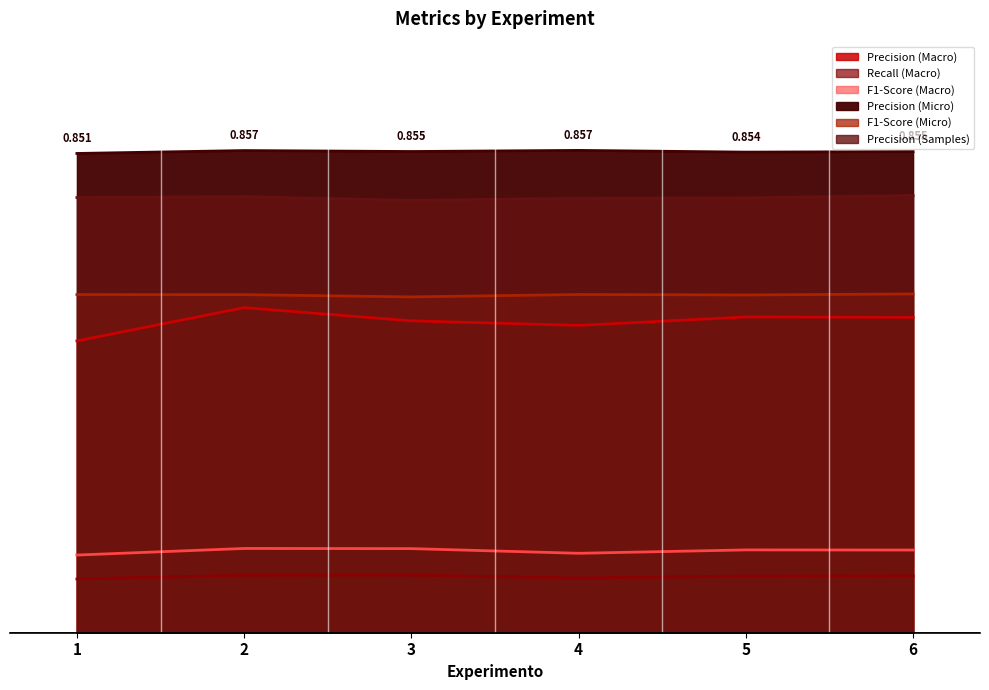

Reading left to right, what are all the values shown in this chart?

Precision (Macro): 0.5	0.6	0.6	0.5	0.6	0.6
Recall (Macro): 0.1	0.1	0.1	0.1	0.1	0.1
F1-Score (Macro): 0.1	0.1	0.1	0.1	0.1	0.1
Precision (Micro): 0.9	0.9	0.9	0.9	0.9	0.9
F1-Score (Micro): 0.6	0.6	0.6	0.6	0.6	0.6
Precision (Samples): 0.8	0.8	0.8	0.8	0.8	0.8